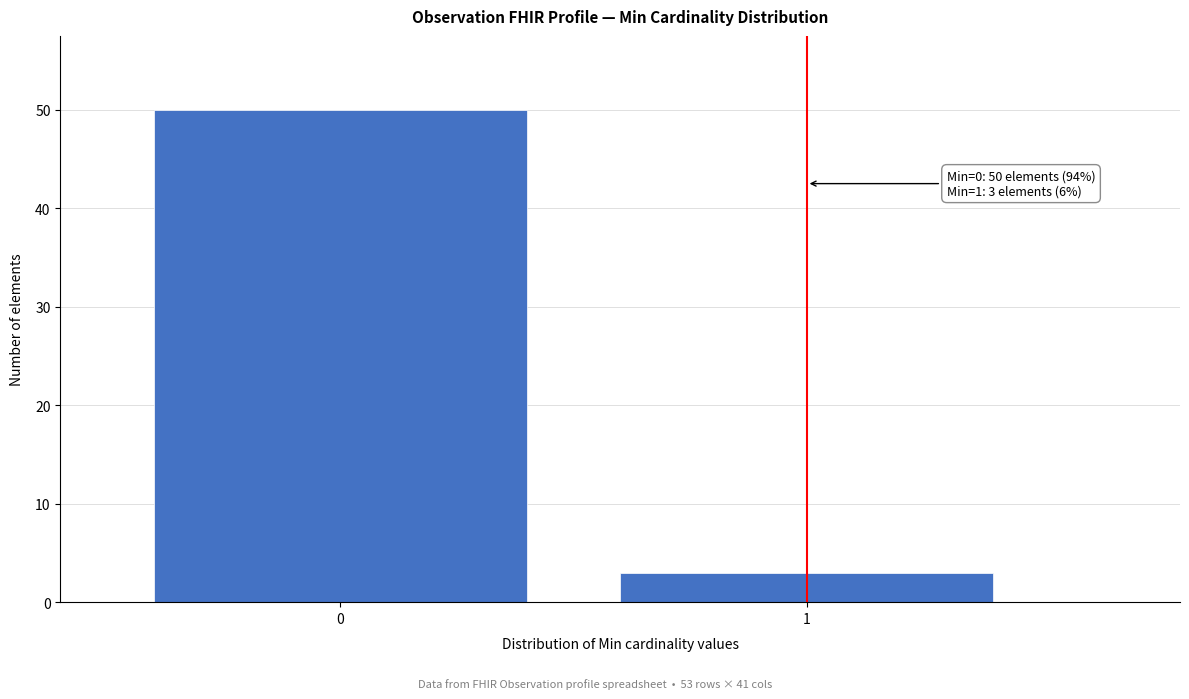

Reading right to left, extract all data points from this chart.

1=3	0=50